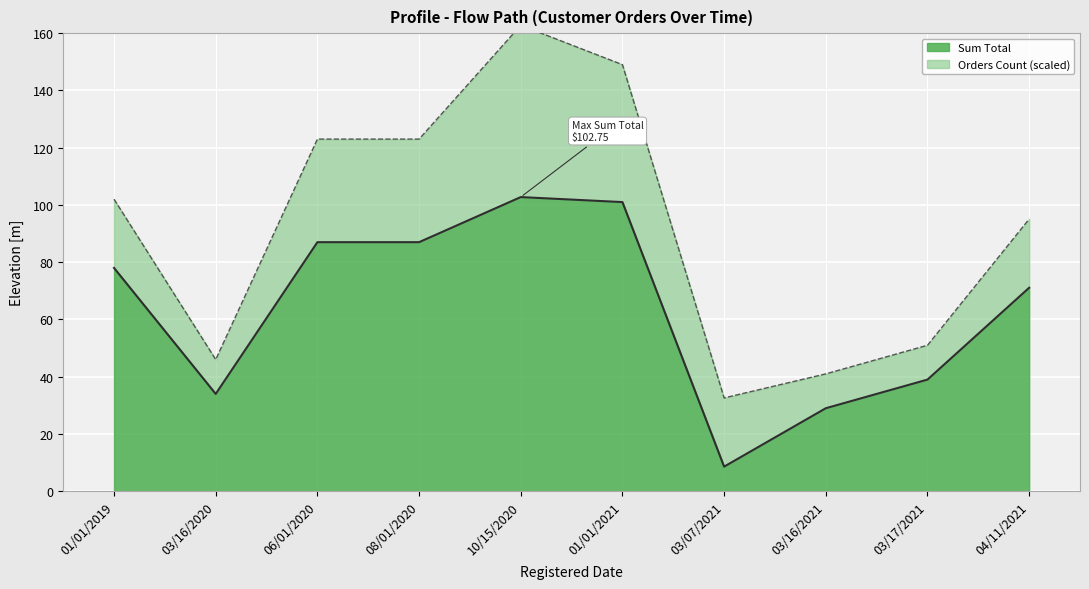

What is the sum of all values?

637.4